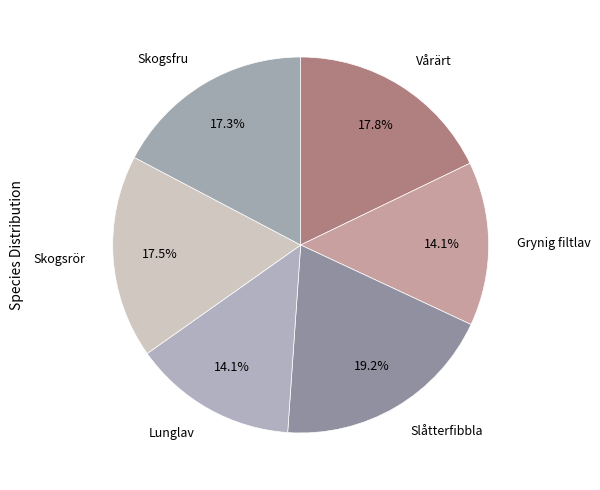

To the nearest percent, what is the combined percentage of Skogsrör and Skogsfru?

35%